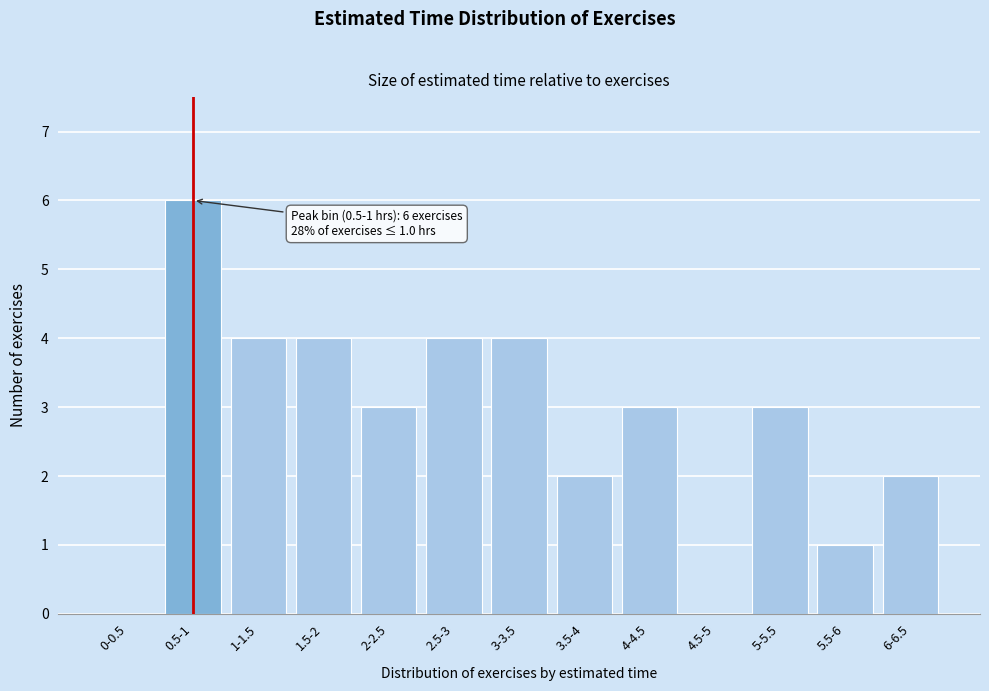

Reading left to right, extract all data points from this chart.

0-0.5=0	0.5-1=6	1-1.5=4	1.5-2=4	2-2.5=3	2.5-3=4	3-3.5=4	3.5-4=2	4-4.5=3	4.5-5=0	5-5.5=3	5.5-6=1	6-6.5=2